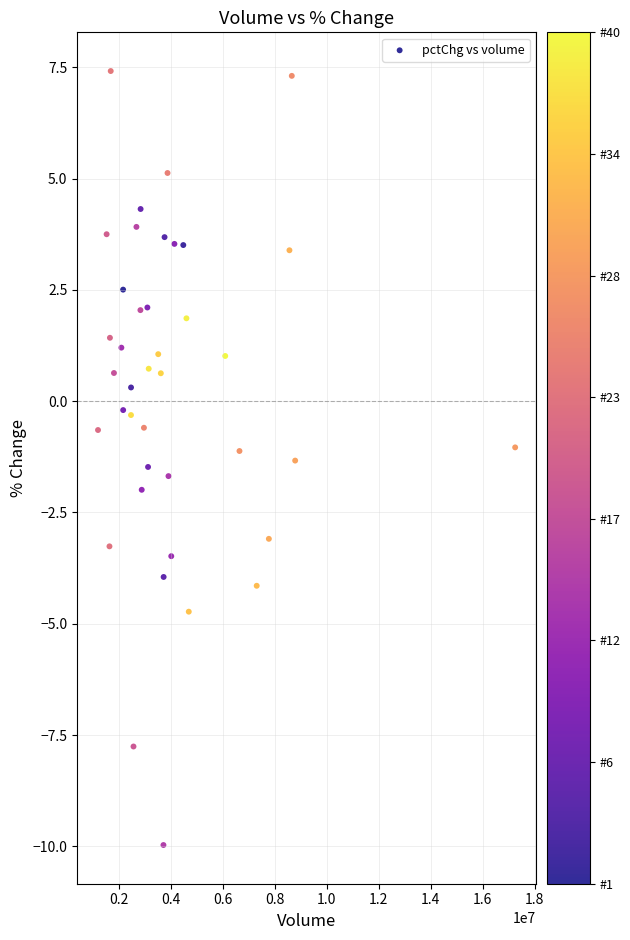

What is the range of X values (max minus min)?

16051277.0